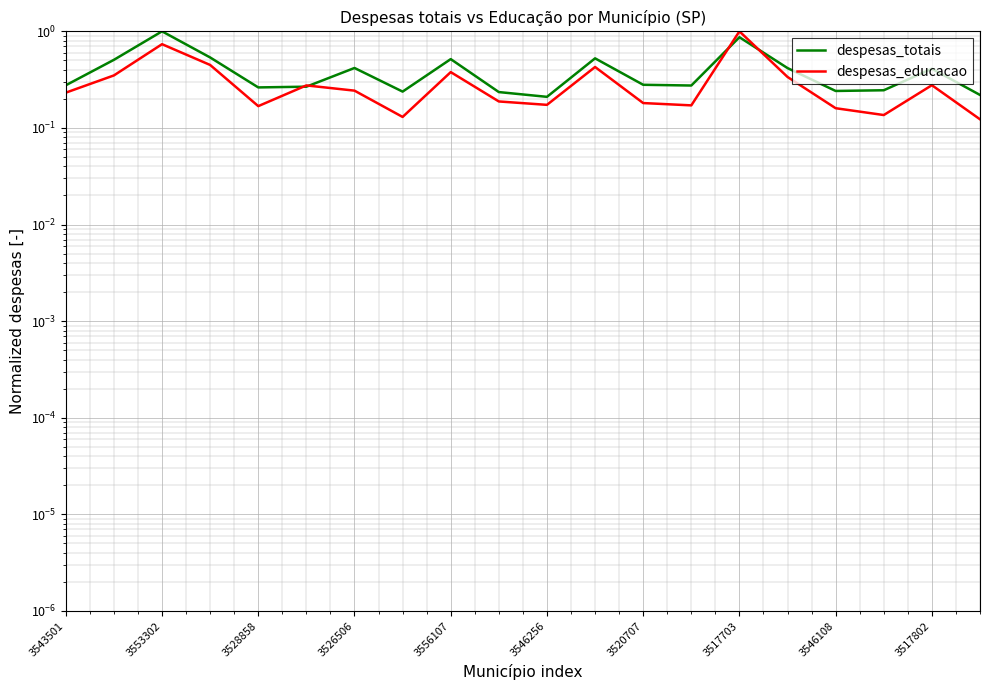

What is the lowest value of the despesas_educacao series?

0.1